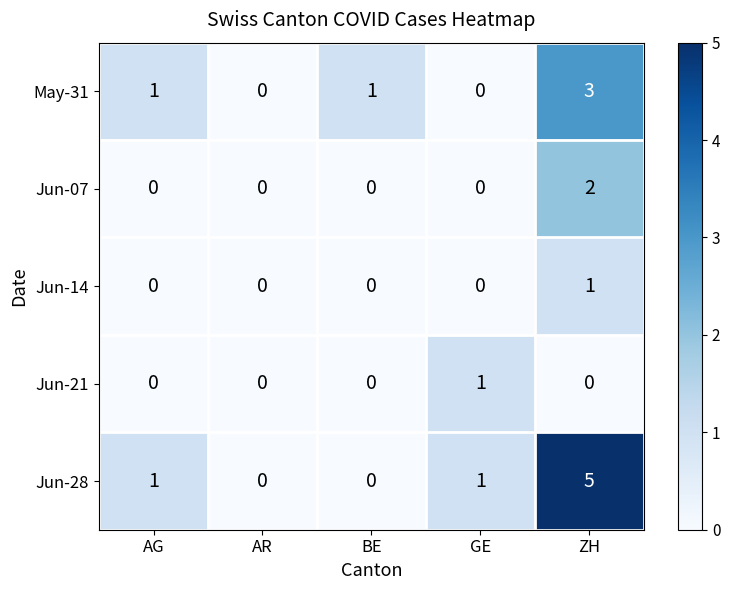

Between BE and ZH, which series saw the biggest shift?

Jun-28